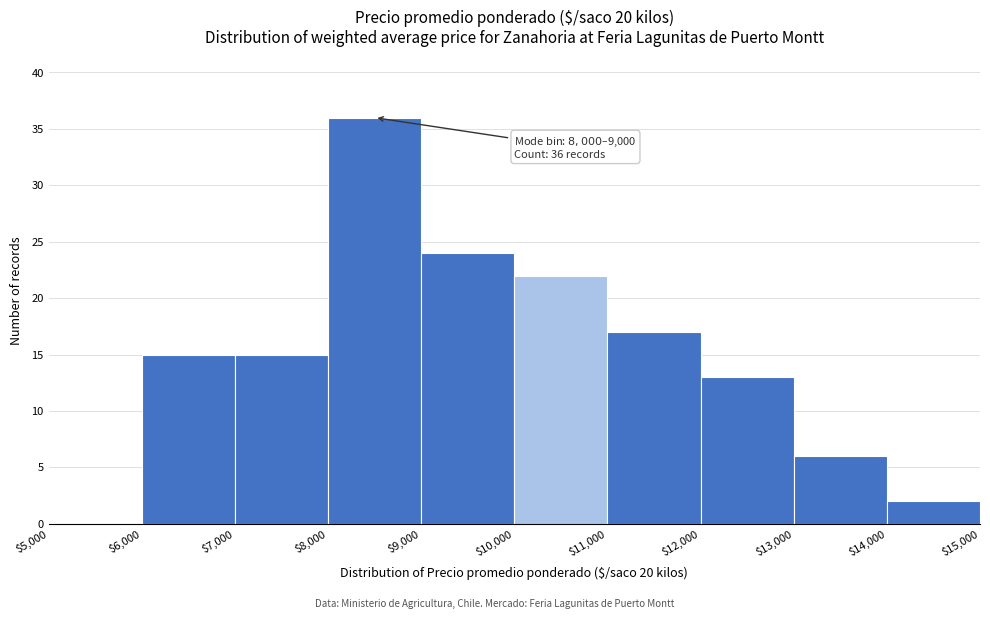

Over which range of the x-axis is the bar tallest?

$8,000 to $9,000